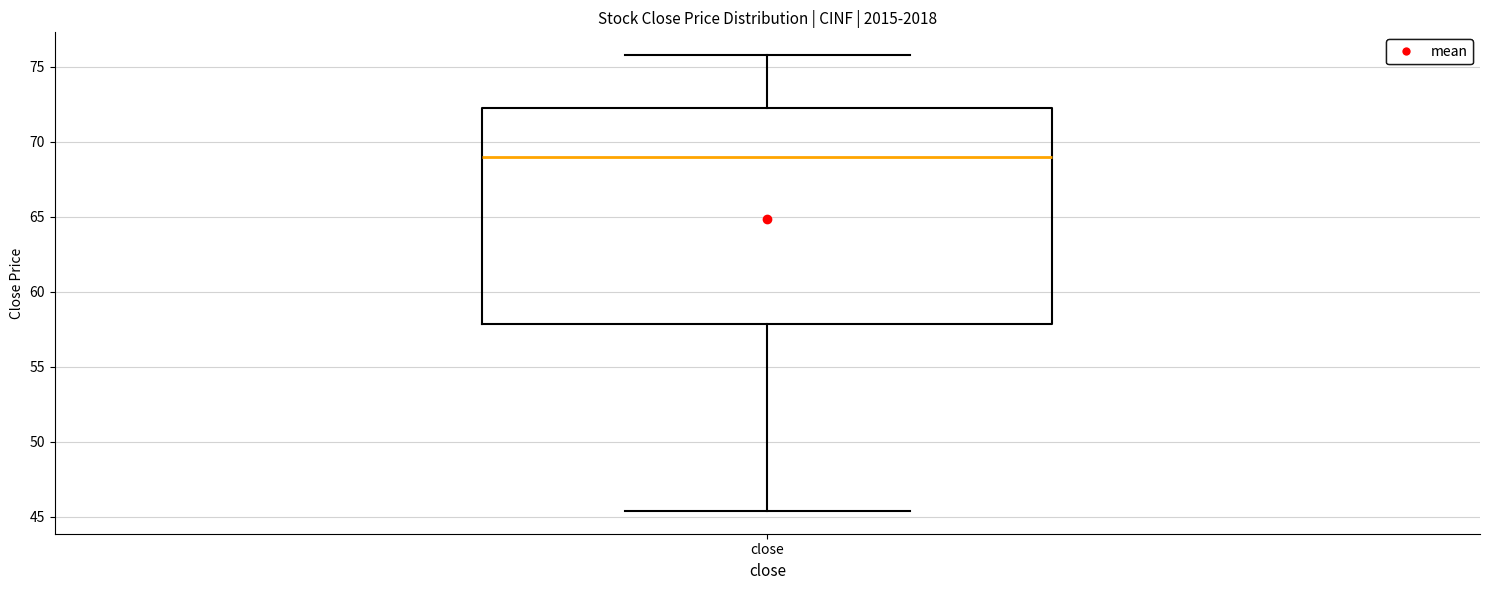

Read this box plot against the y-axis: the position of the median line, the range covered by the box, and the ends of both whiskers. The values are not printed on the chart, so give them approximately, as read against the axis.

median 69.0, box 58.0 to 72.5, whiskers 45.5 to 76.0